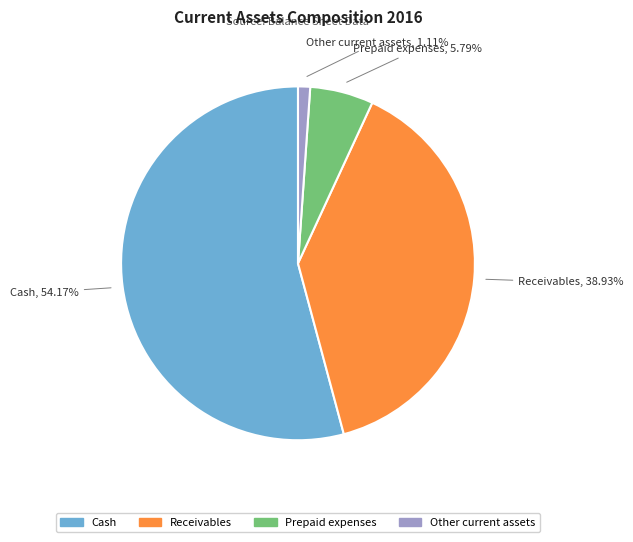

What is the largest slice in the pie chart?

Cash